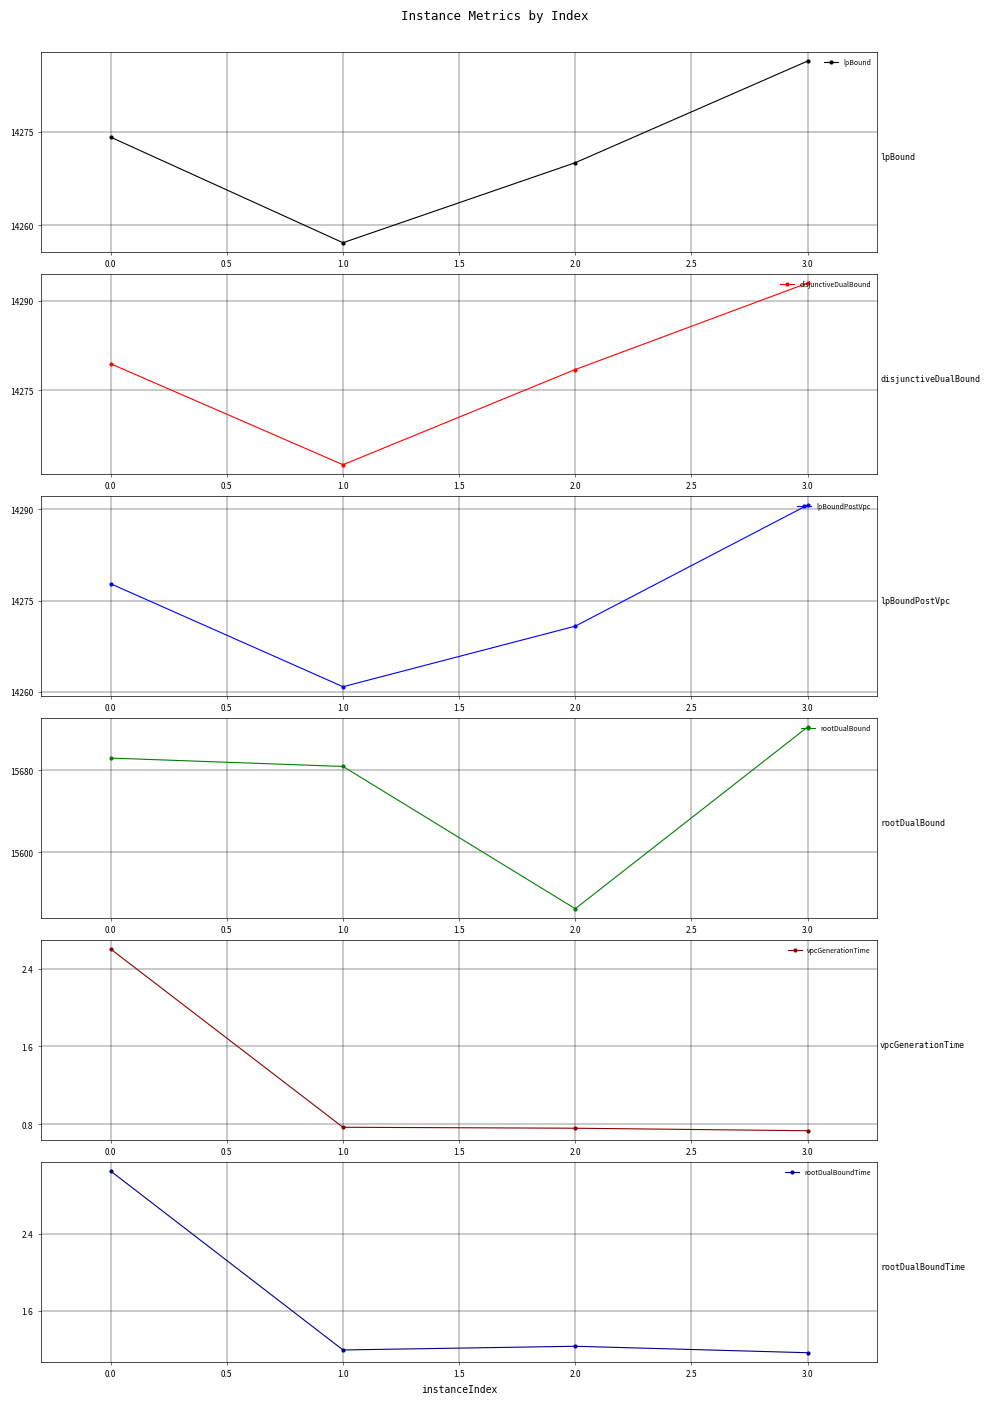

True or false: lpBound has more than 0 interior local peaks.

False